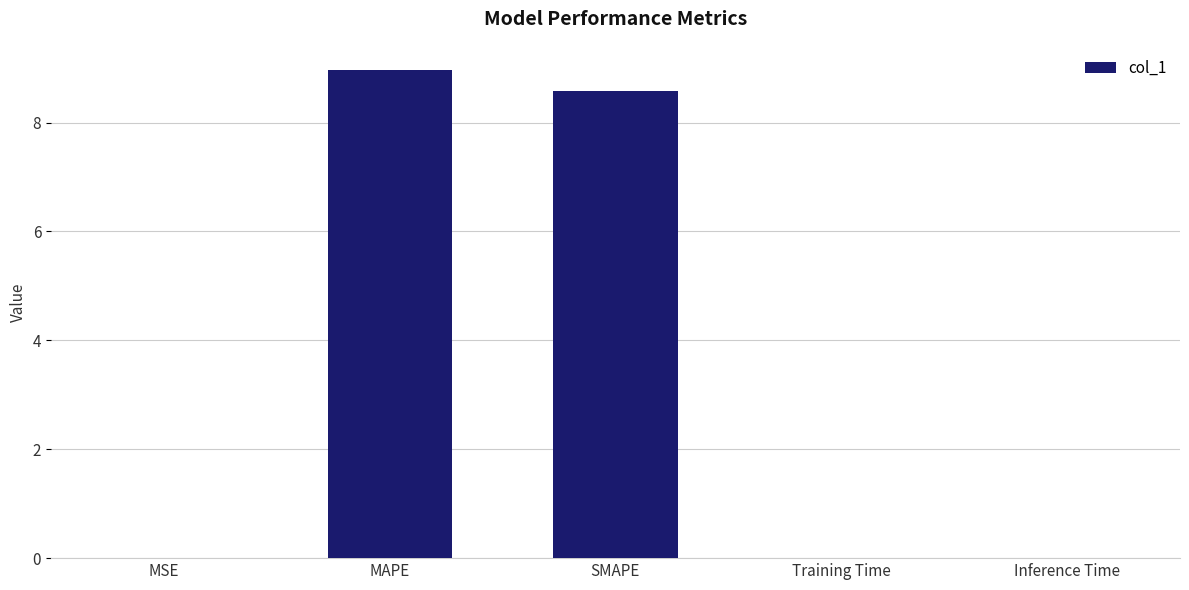

Are the bars horizontal?

No